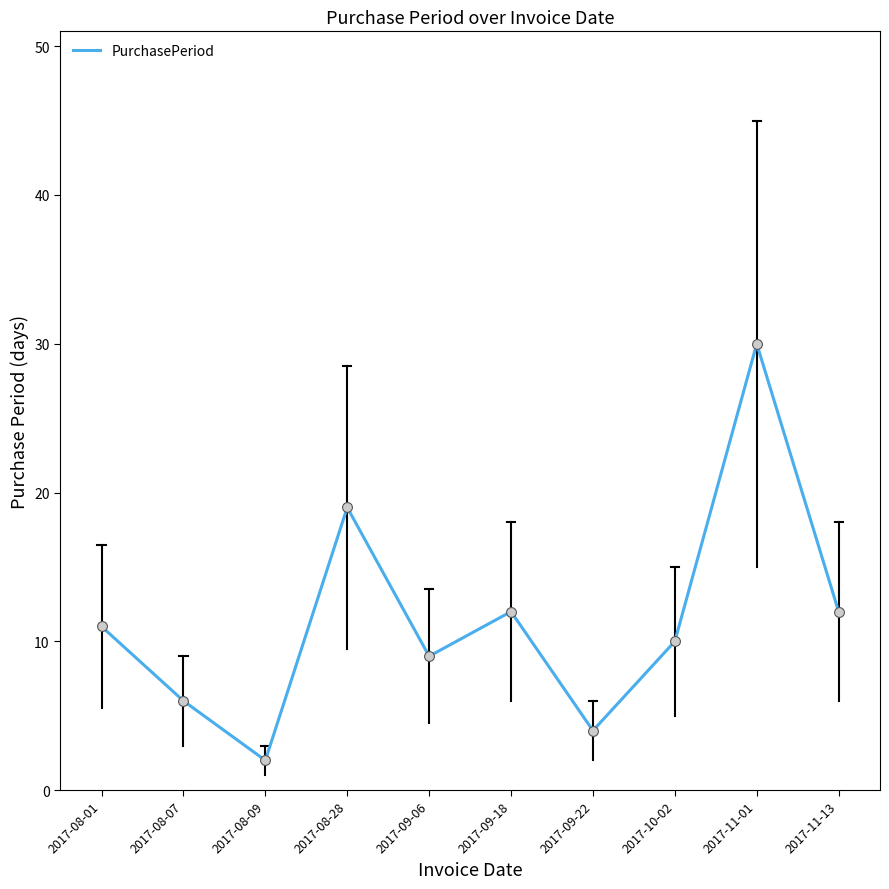

What is the ratio of the value at 2017-08-07 to the value at 2017-08-28?

0.3